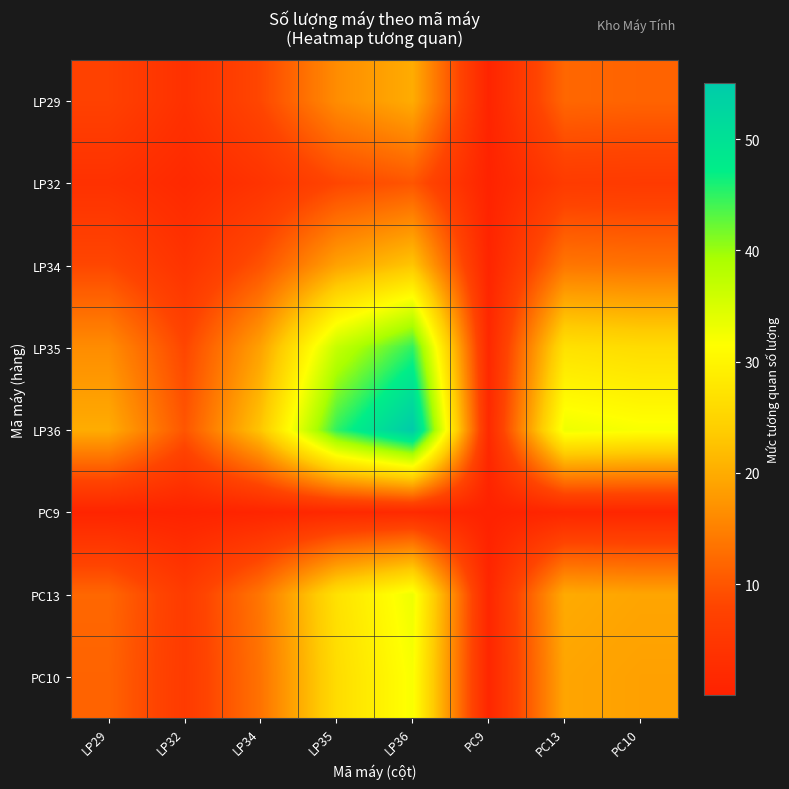

At which category is the sum across all series the highest?

LP36